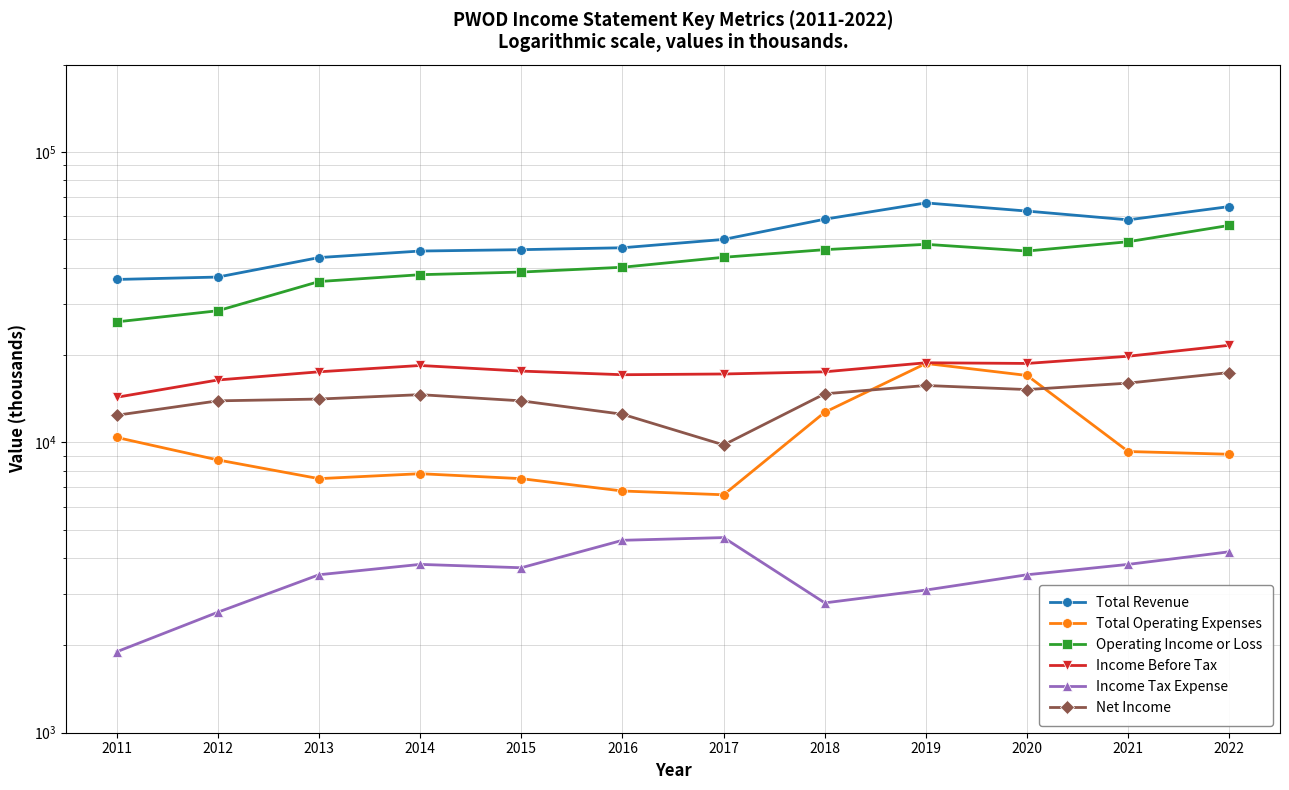

What is the difference between the highest and lowest values at 2011?

34500